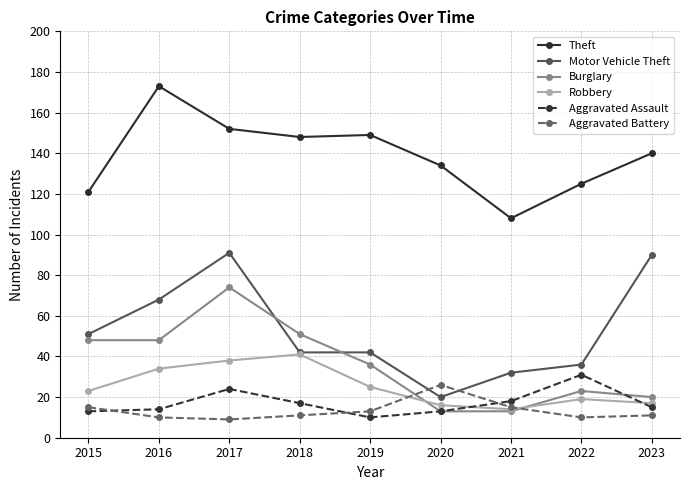

What is the total value across all series at 2023?

293